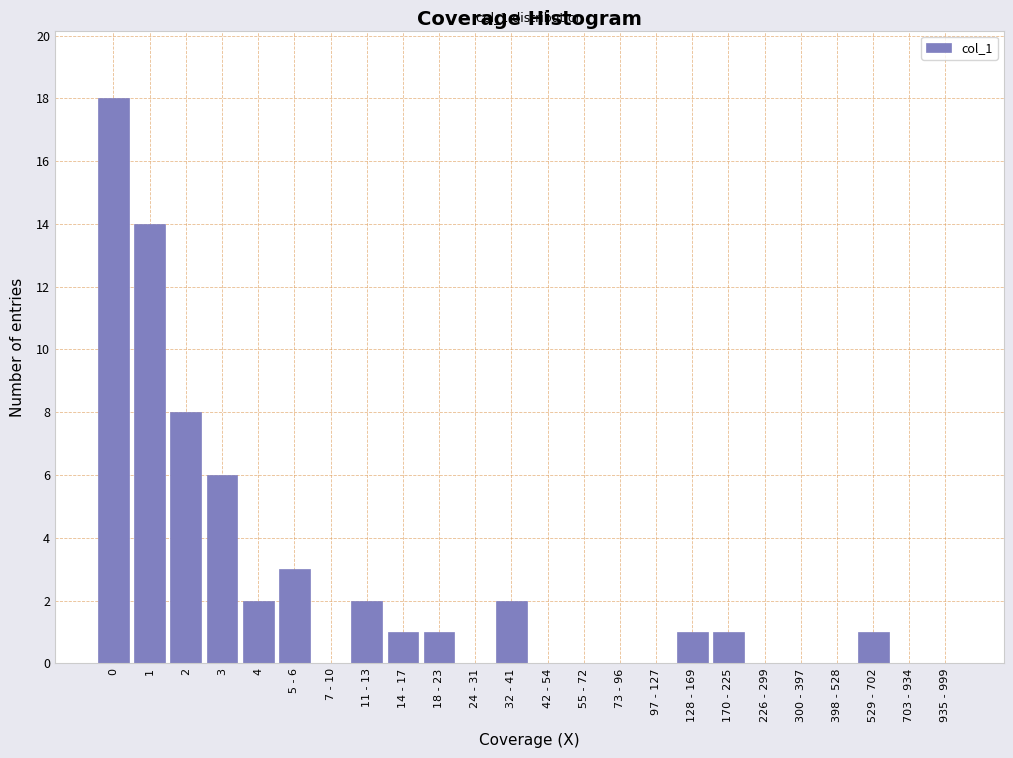

Reading left to right, list all the values displayed in this chart.

0=18	1=14	2=8	3=6	4=2	5 - 6=3	7 - 10=0	11 - 13=2	14 - 17=1	18 - 23=1	24 - 31=0	32 - 41=2	42 - 54=0	55 - 72=0	73 - 96=0	97 - 127=0	128 - 169=1	170 - 225=1	226 - 299=0	300 - 397=0	398 - 528=0	529 - 702=1	703 - 934=0	935 - 999=0